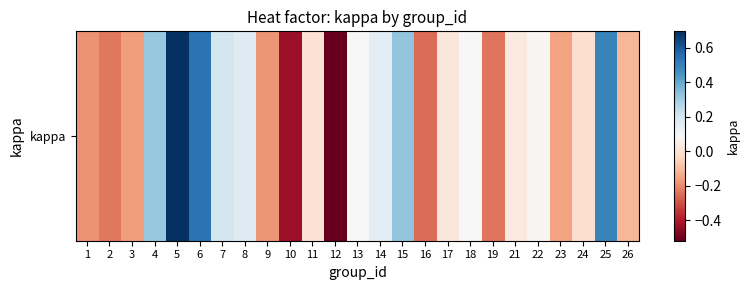

Reading left to right, transcribe all the data shown in this chart.

1=-0.2	2=-0.2	3=-0.2	4=0.3	5=0.7	6=0.5	7=0.2	8=0.2	9=-0.2	10=-0.4	11=0.0	12=-0.5	13=0.1	14=0.2	15=0.3	16=-0.2	17=0.0	18=0.1	19=-0.2	21=0.0	22=0.1	23=-0.2	24=-0.0	25=0.5	26=-0.1